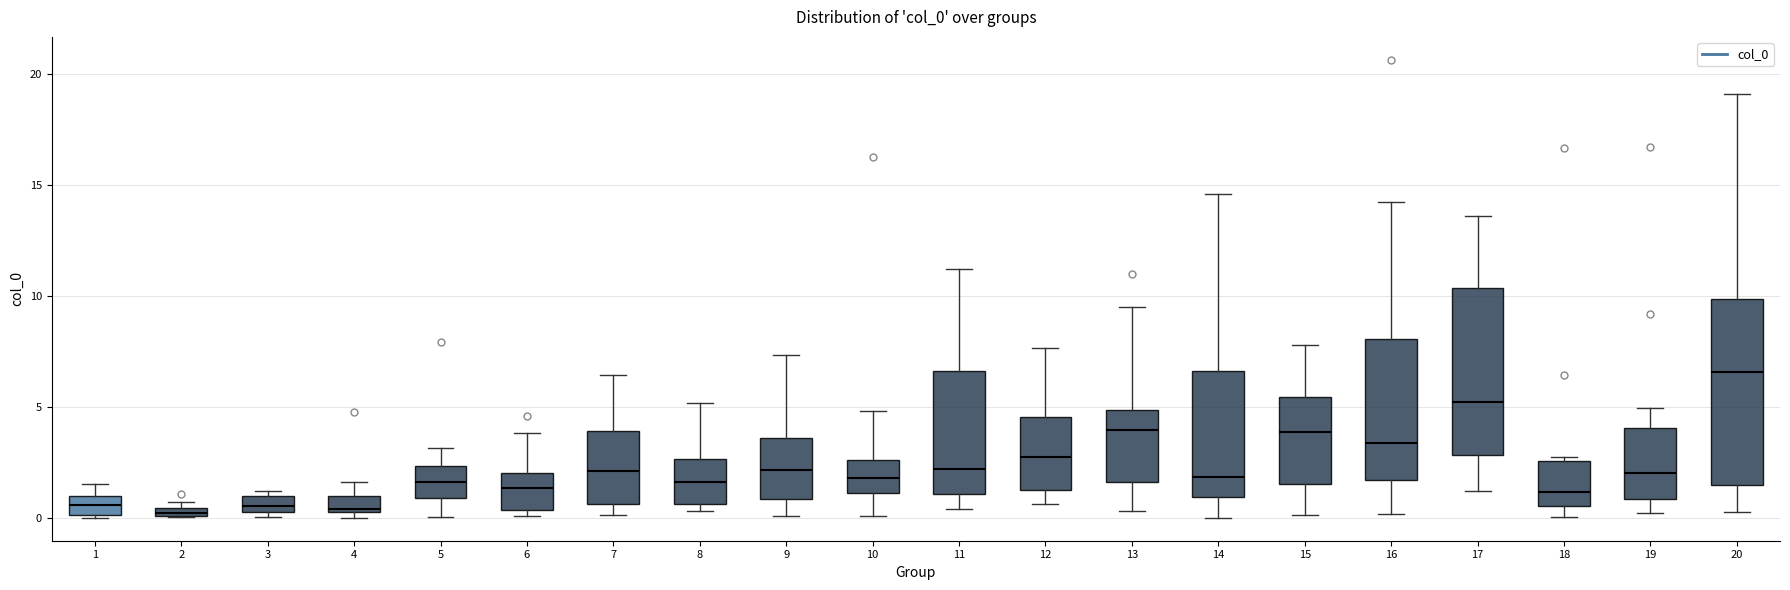

Which box is the tallest, from its lower edge to its upper edge?

20